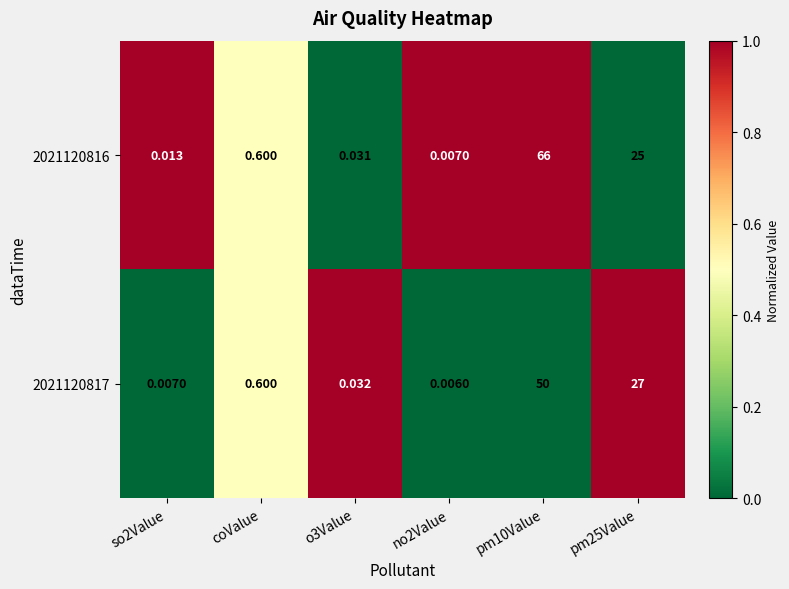

Which series has the largest total across all categories?

2021120816